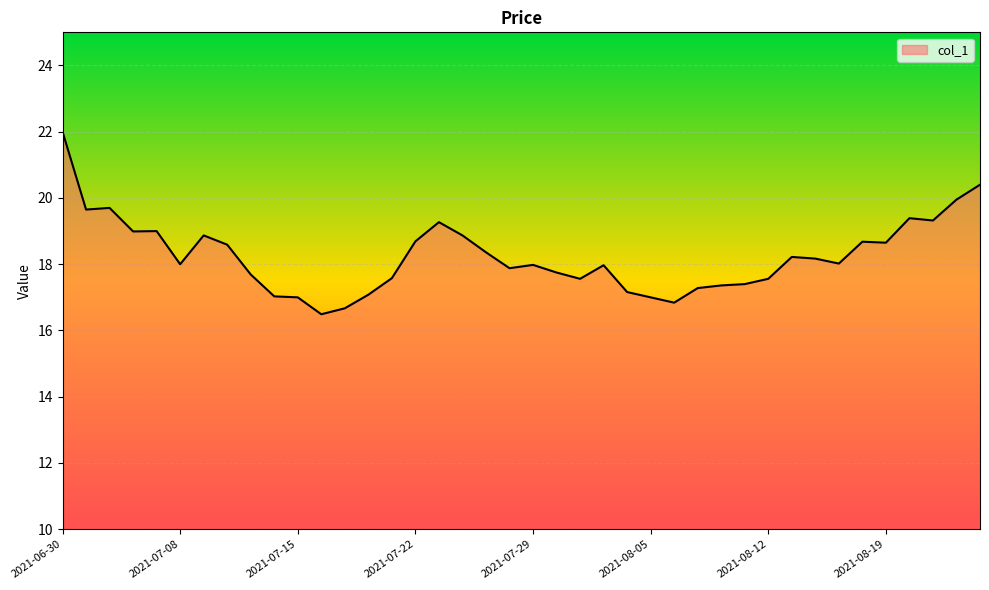

What is the minimum value shown in the chart?

16.5